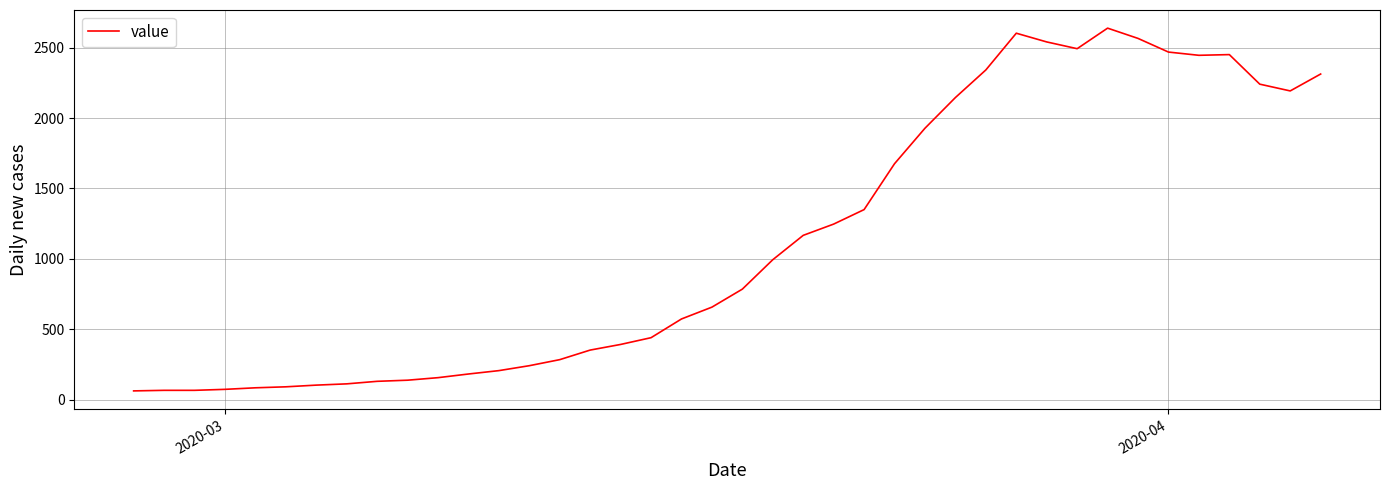

What is the difference between the maximum and minimum values?

2577